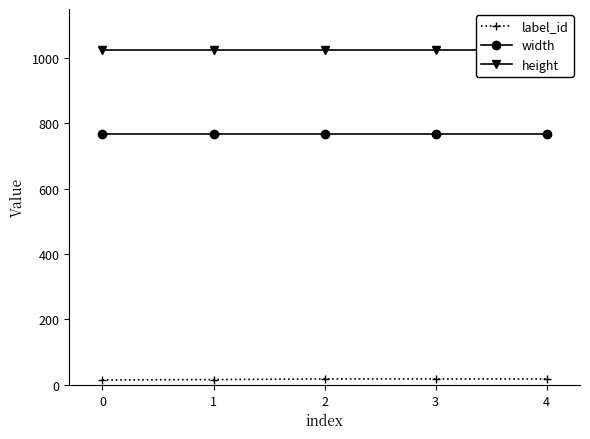

How many lines are shown in the chart?

3